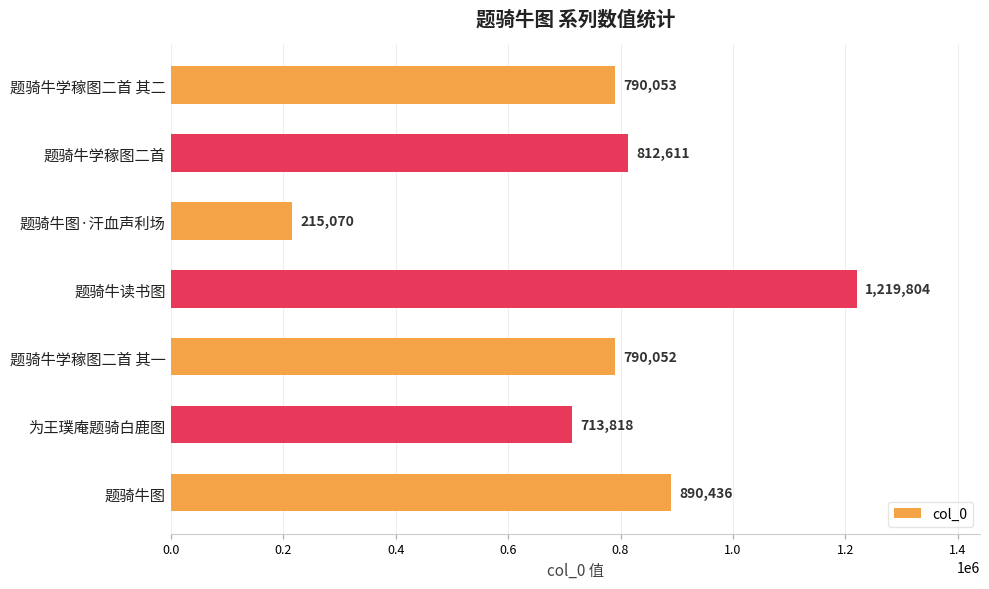

Rank the categories by value from lowest to highest.

题骑牛图·汗血声利场, 为王璞庵题骑白鹿图, 题骑牛学稼图二首 其一, 题骑牛学稼图二首 其二, 题骑牛学稼图二首, 题骑牛图, 题骑牛读书图